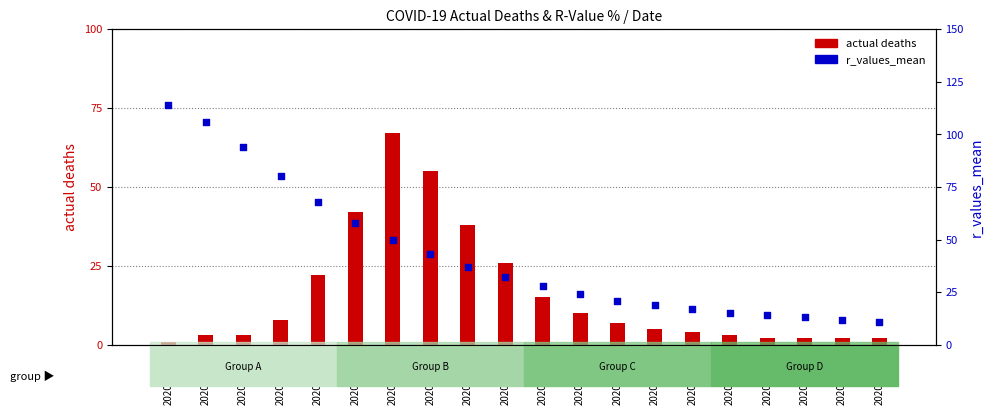

Which series has the largest Y range (max minus min)?

r_values_mean %